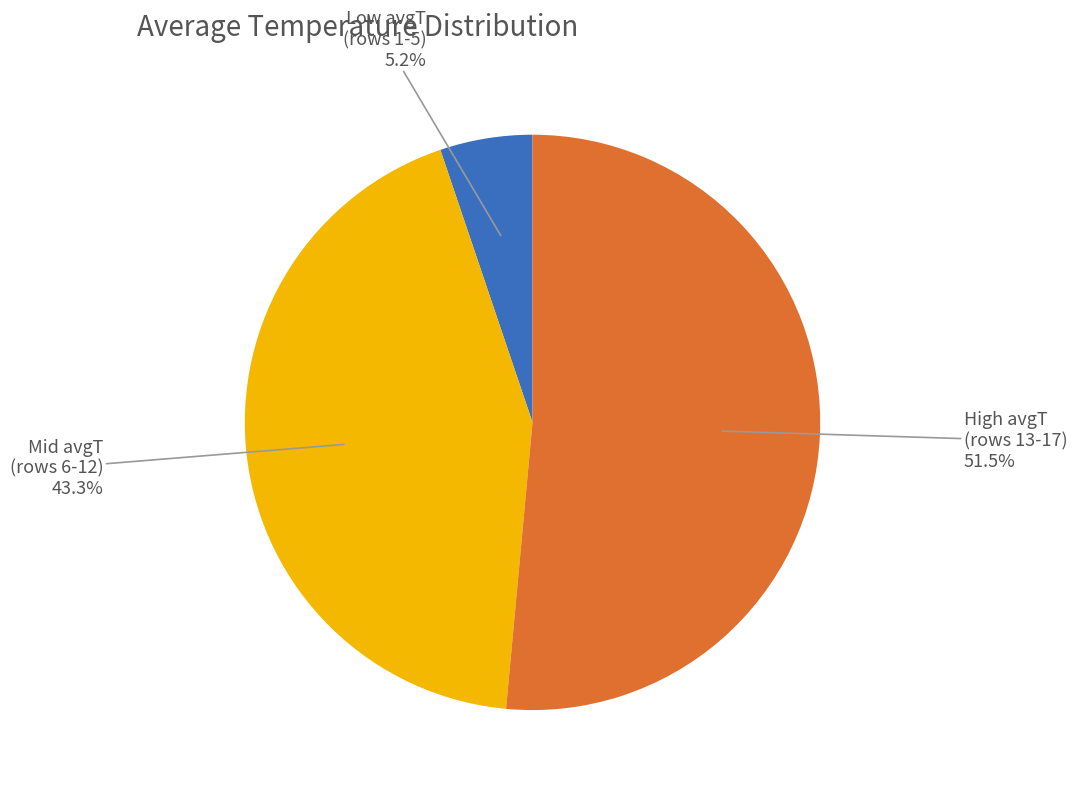

Is there a majority slice in this chart?

Yes